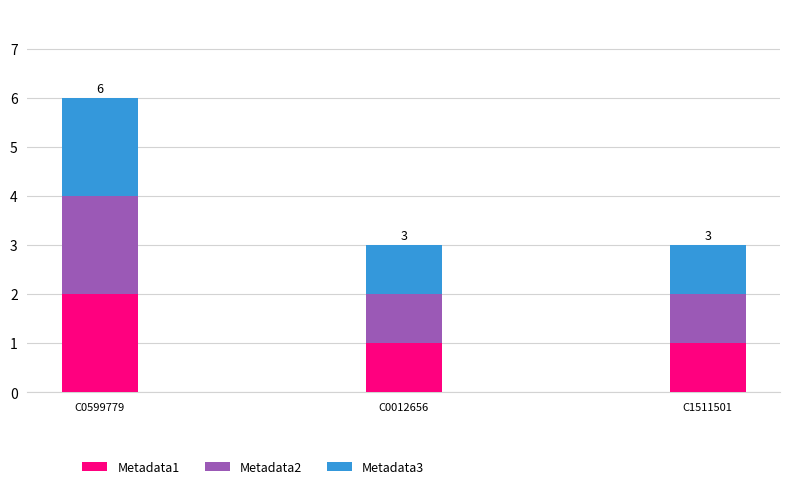

Reading left to right, what are the values for Metadata1?

2	1	1